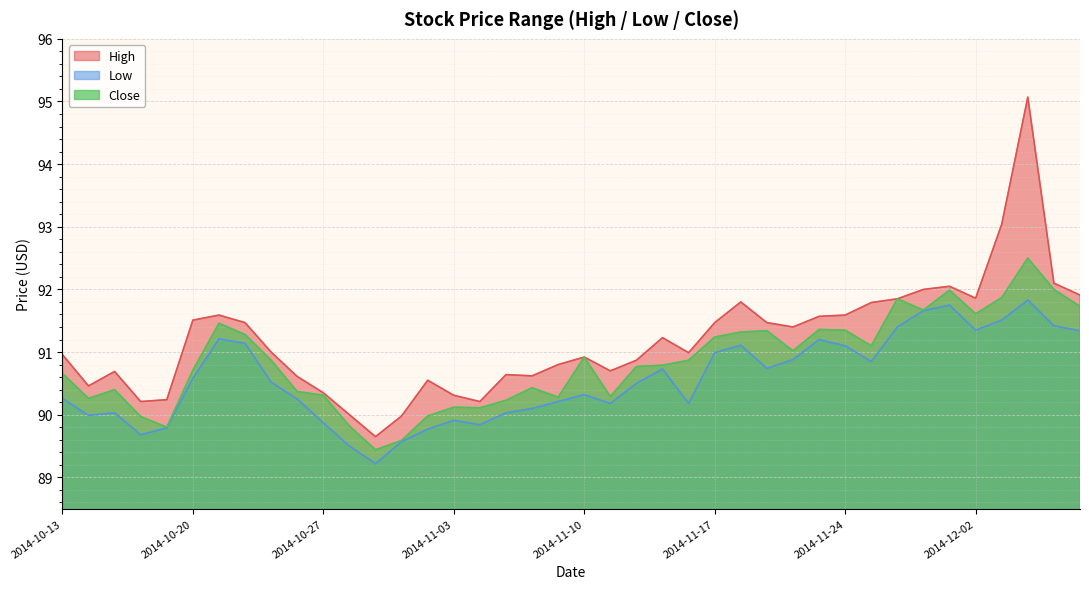

How many series are shown in this chart?

3